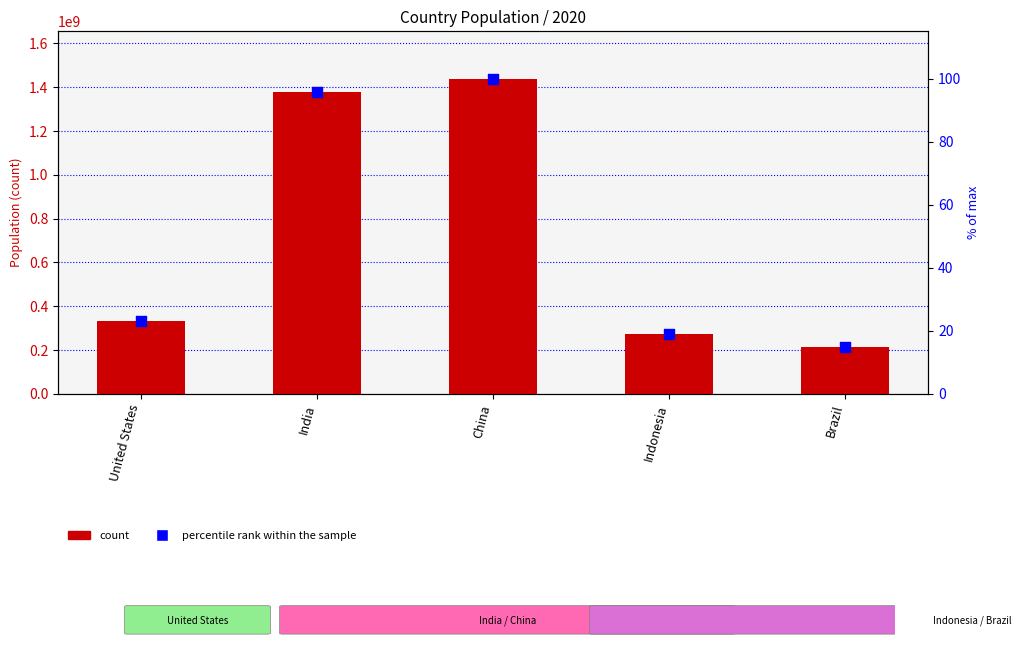

Is the value of 2020 population at India greater than the value of % of max population at Brazil?

Yes